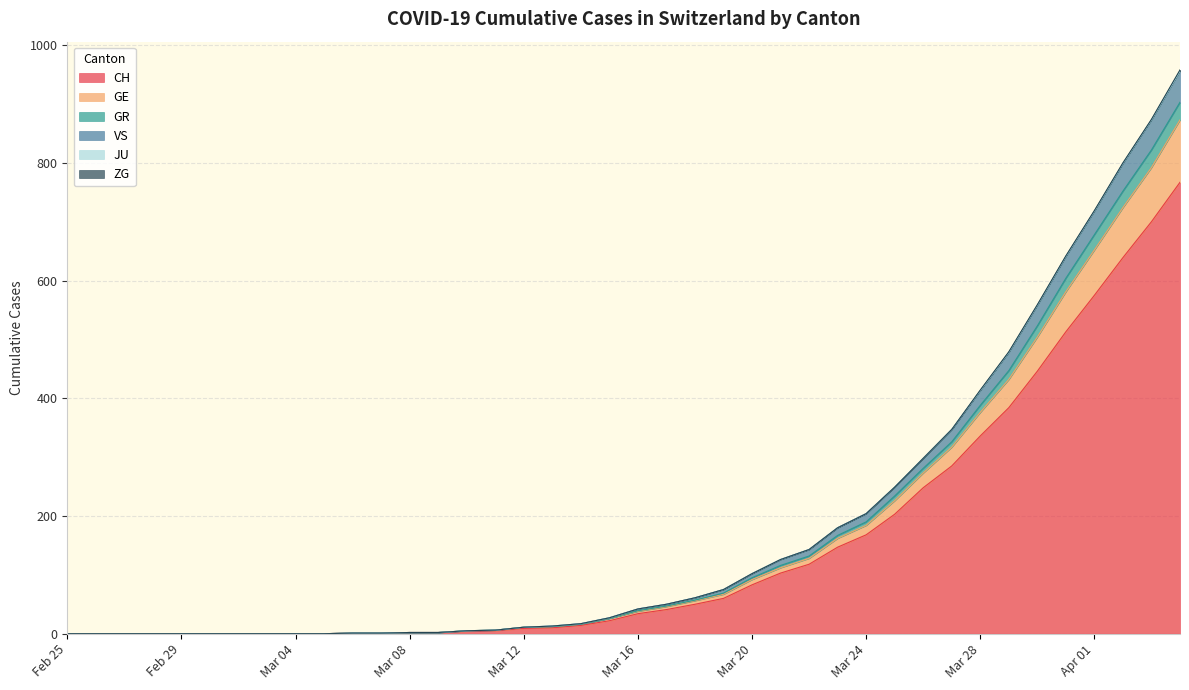

What is the highest value of the CH series?

767